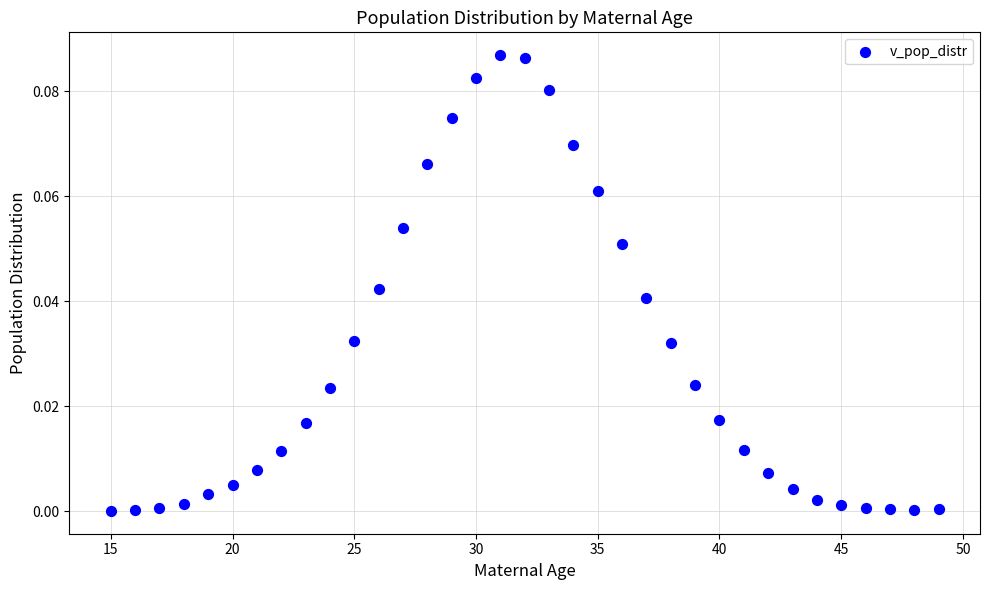

What is the range of X values (max minus min)?

34.0